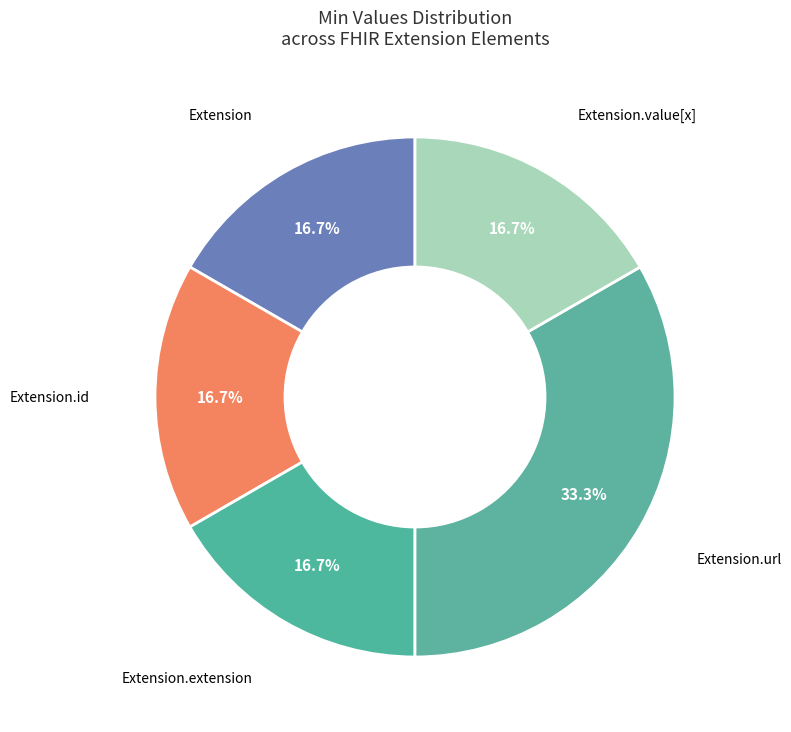

Is there a majority slice in this chart?

No